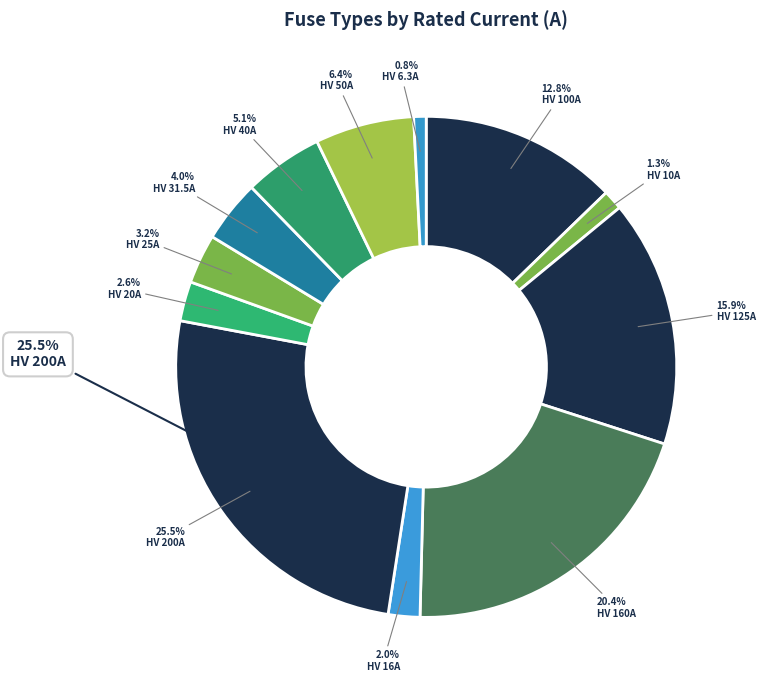

Combined, do HV 10A and HV 20A account for over 50%?

No